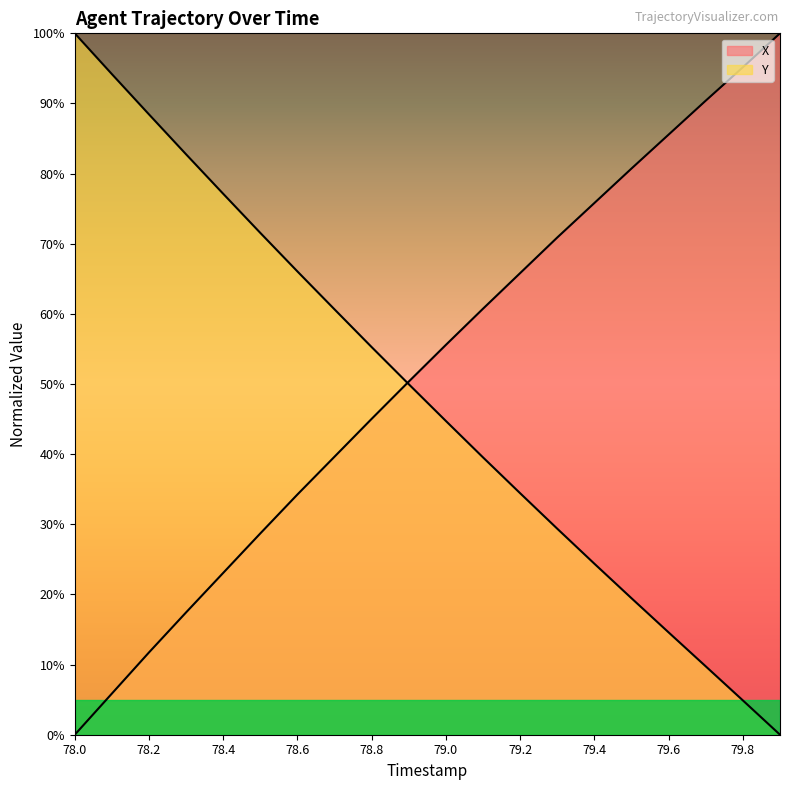

List the series in order of their overall mean, lowest first.

Y, X